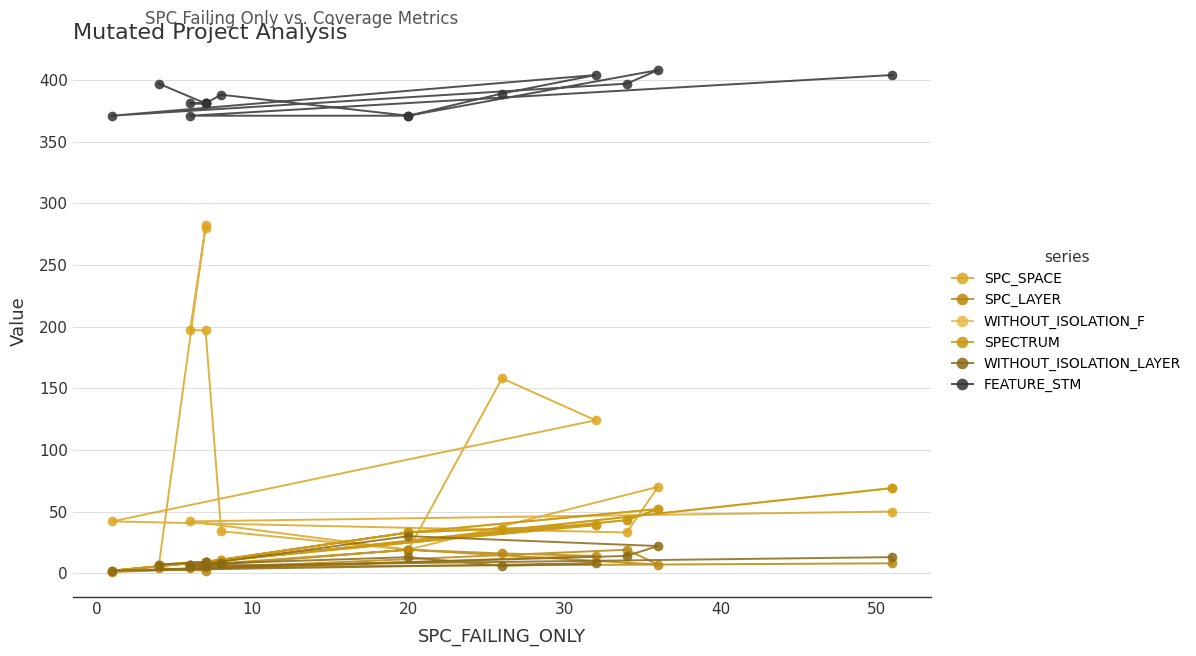

True or false: FEATURE_STM has more than 2 points higher than both neighbors.

True